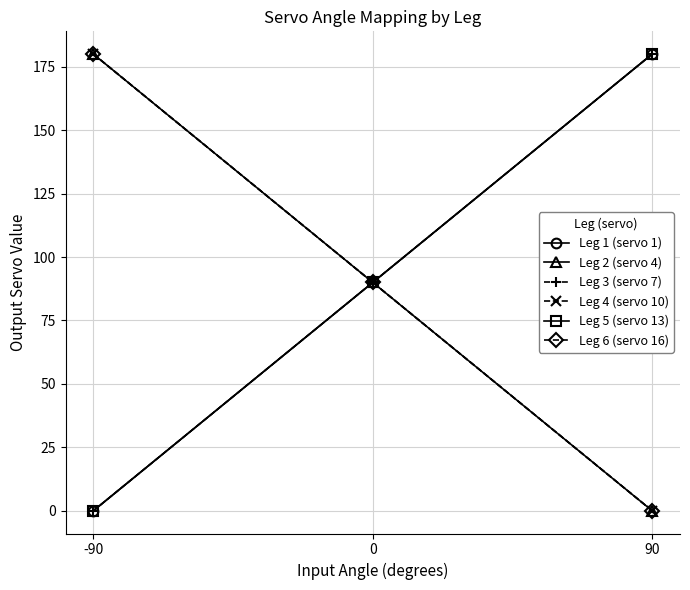

True or false: Leg 2 (servo 4) has a value of 39 at 0.

False